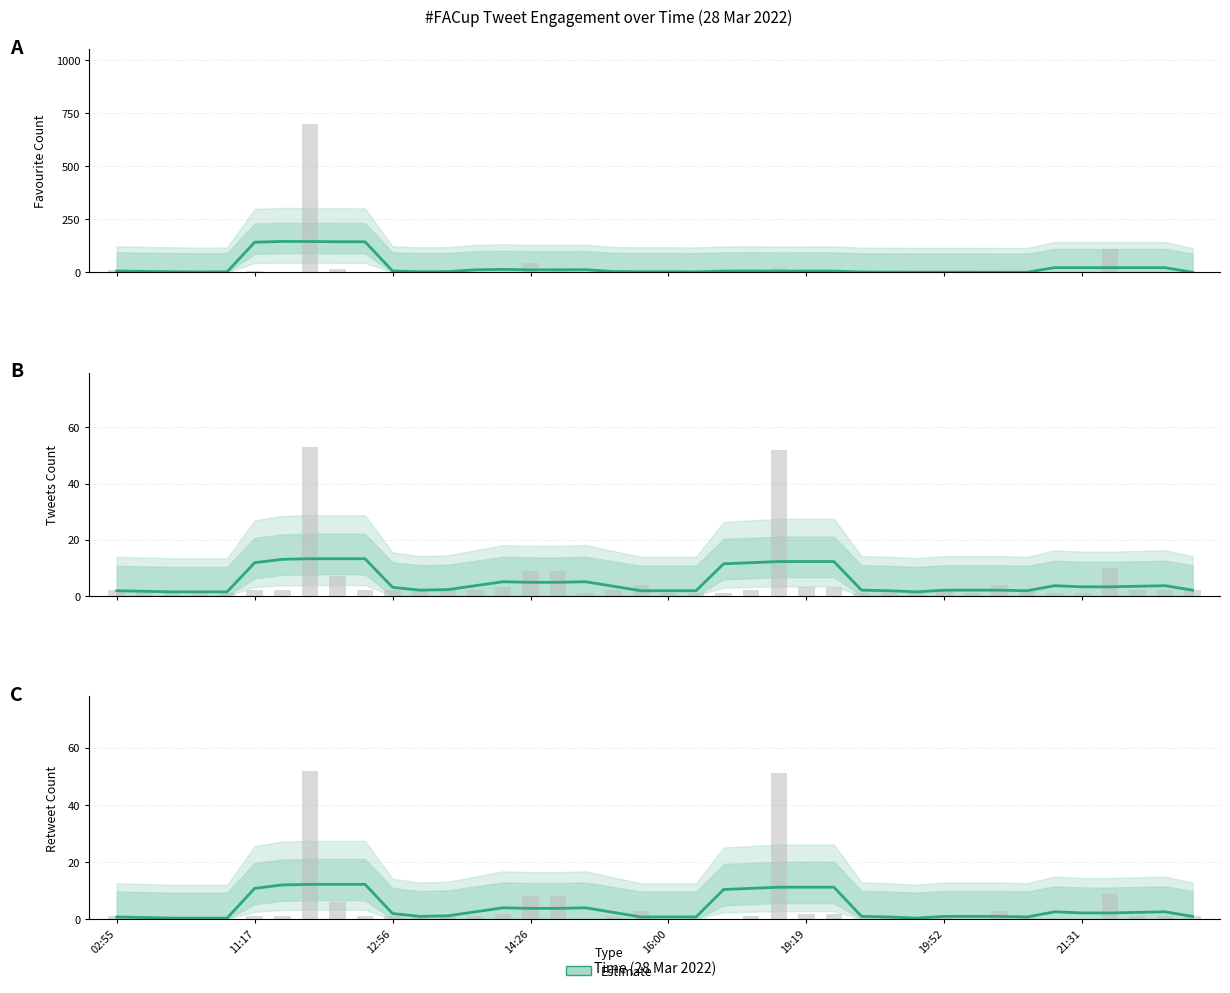

Rank the series by their maximum value, from highest to lowest.

favourite_count, tweets_count, retweet_count